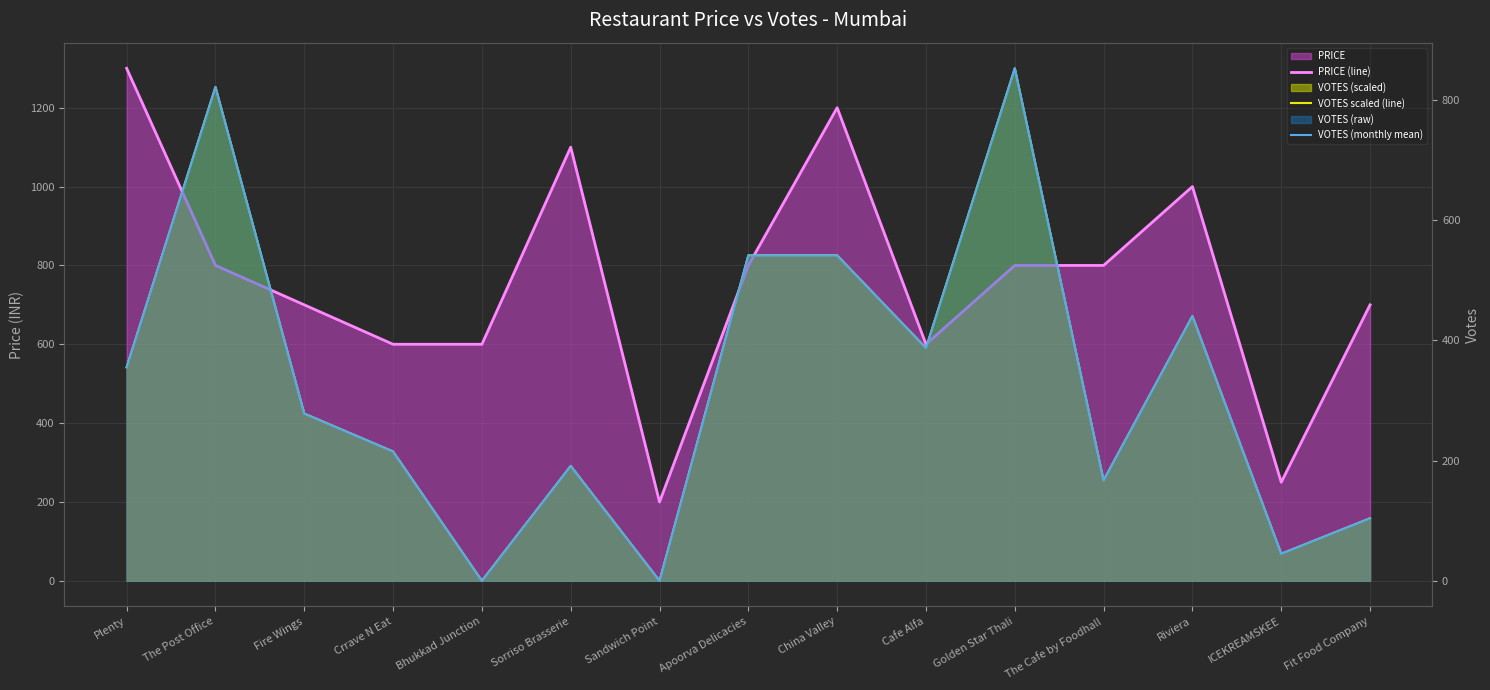

Between Bhukkad Junction and Fire Wings, which is larger?

Fire Wings